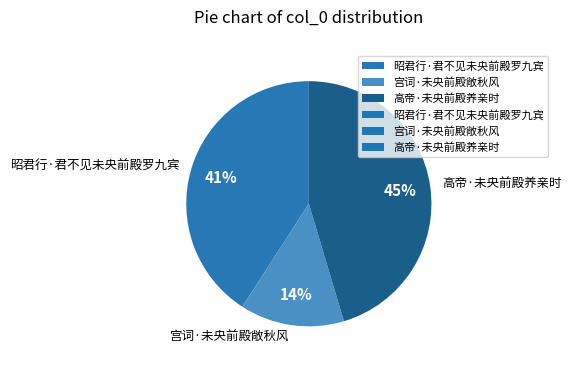

Does 宫词·未央前殿敞秋风 represent more than half of the total?

No